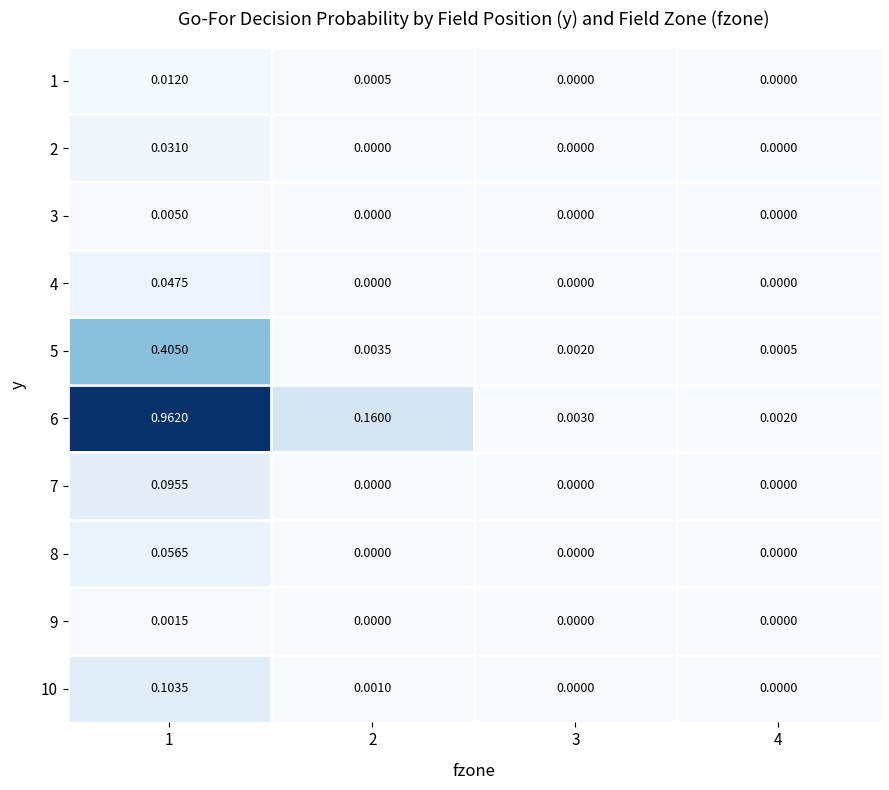

Is the value of 2 at 1 greater than the value of 7 at 3?

Yes